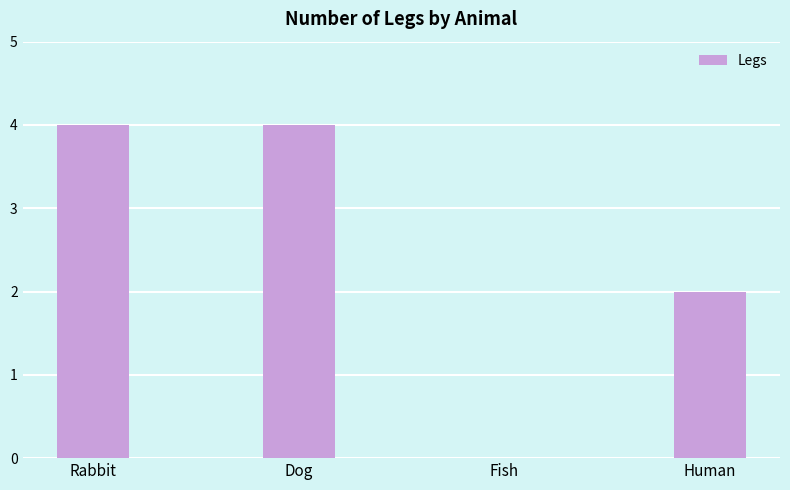

The chart shows a value of 6 at Dog. True or false?

False